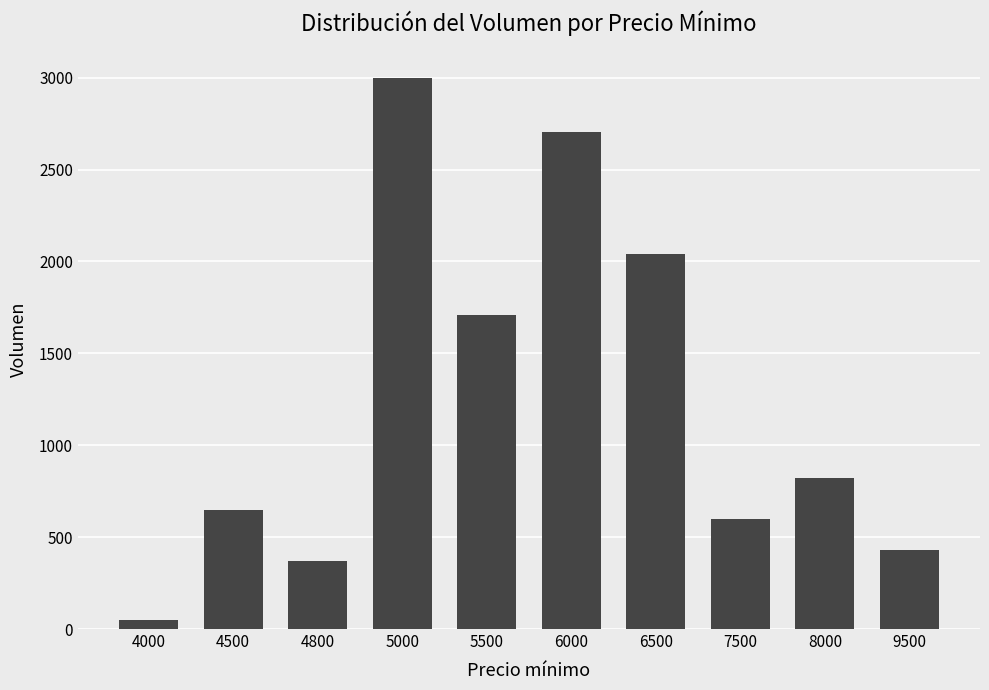

What is the ratio of the value at 8000 to the value at 9500?

1.9